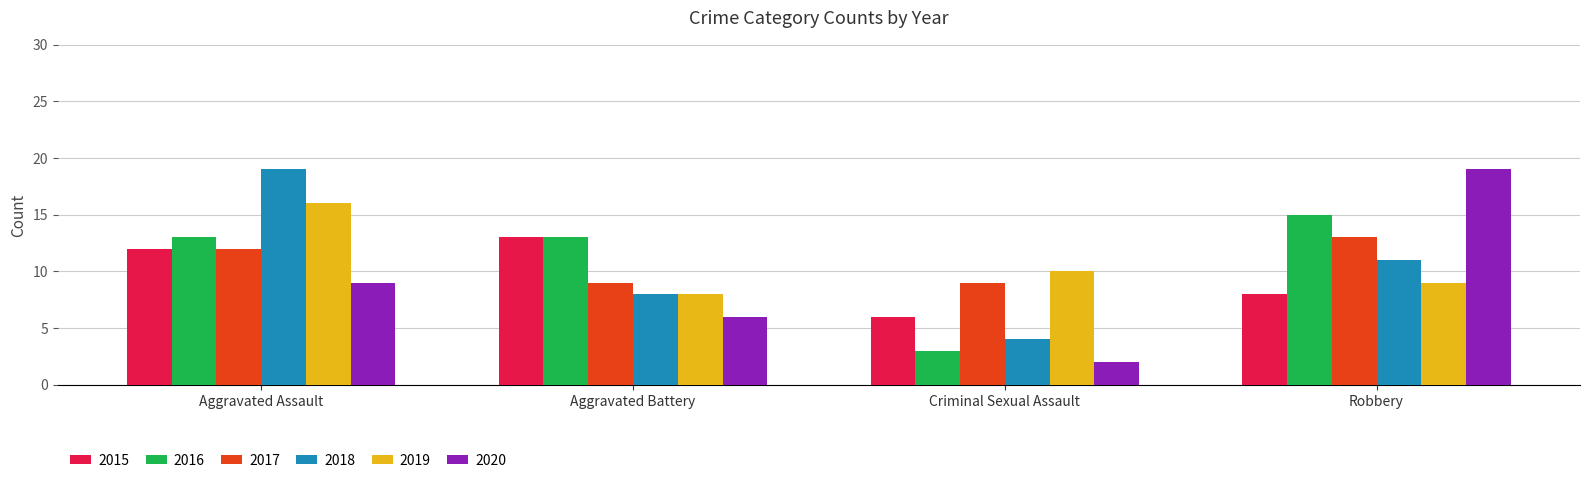

Which series has the largest total across all categories?

2016